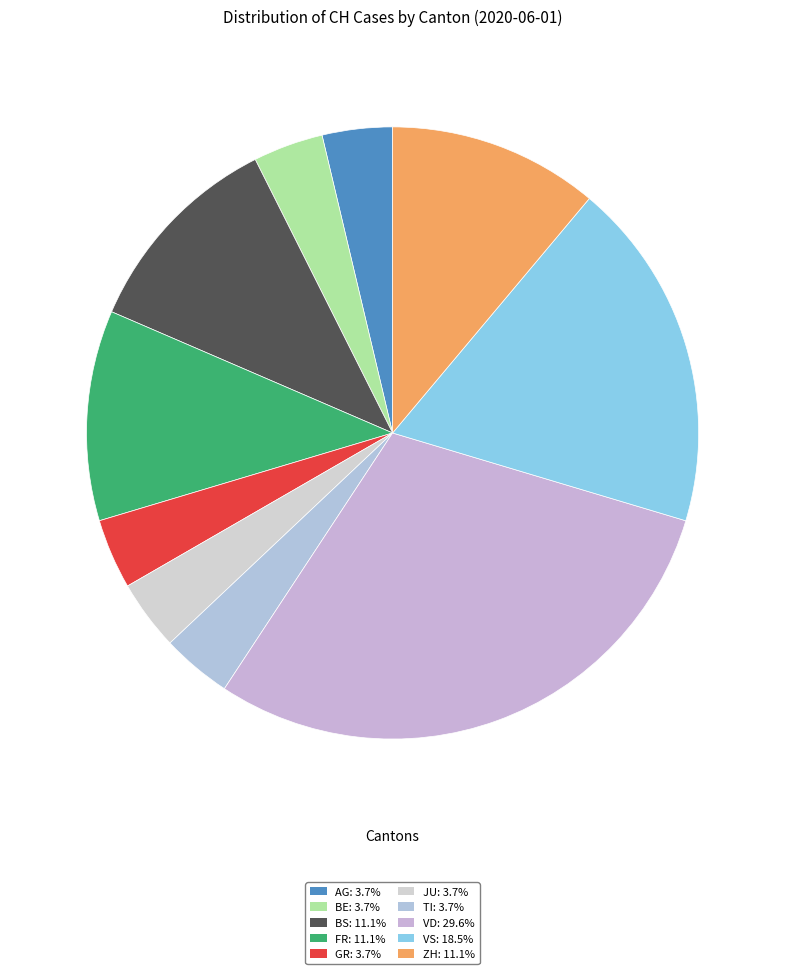

Is there a majority slice in this chart?

No